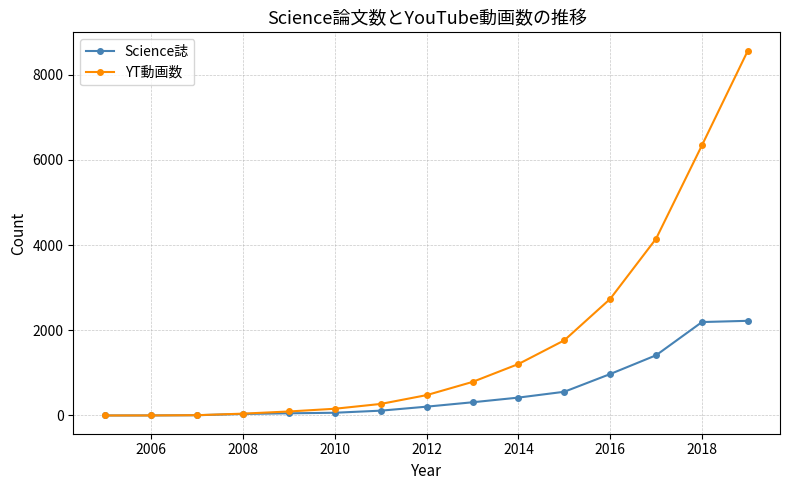

Rank the series by their maximum value, from highest to lowest.

YT動画数, Science誌